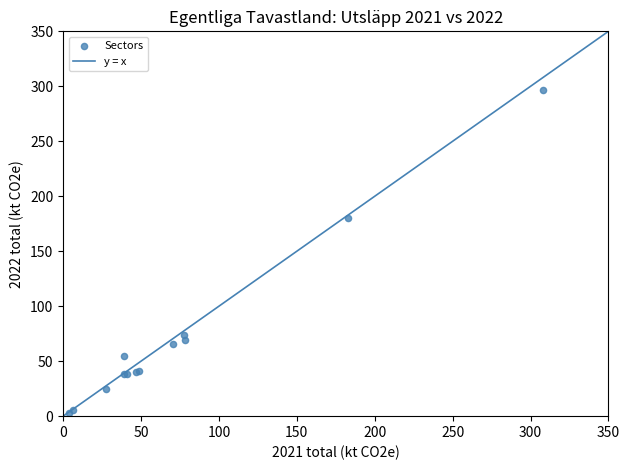

What Y value in the scatter plot is closest to 149?

180.5